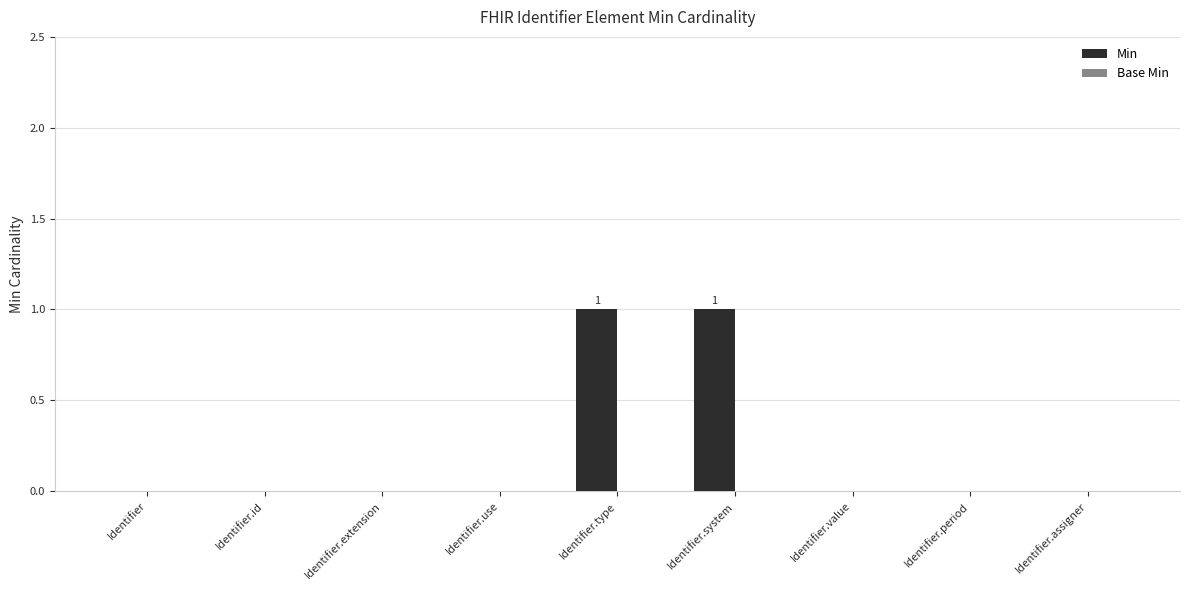

Does the chart contain stacked bars?

No